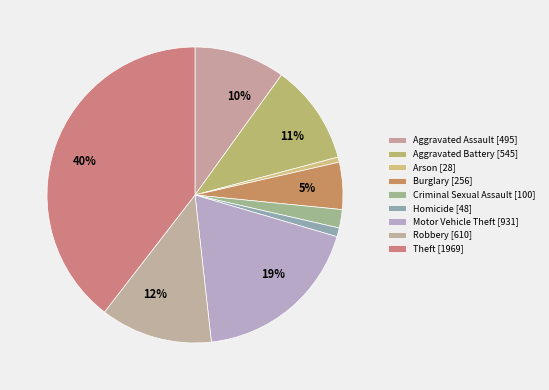

To the nearest percent, what is the difference between the largest and smallest slice percentages?

39%